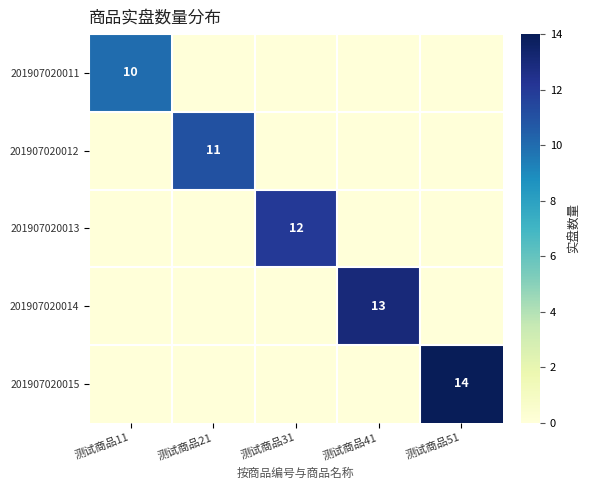

The 201907020014 series shows 19 at 测试商品41. True or false?

False